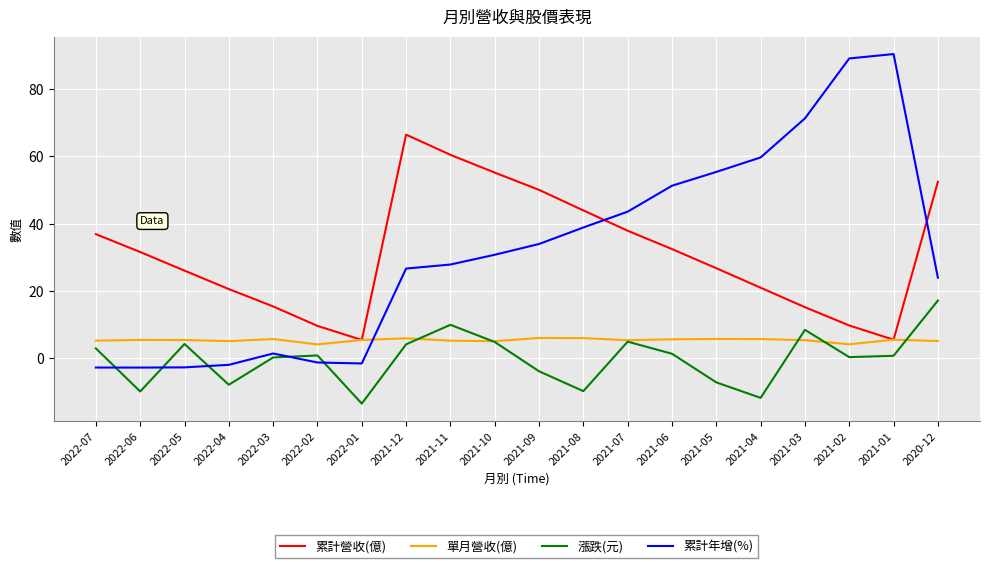

Between 2022-03 and 2021-10, which series saw the biggest shift?

累計營收(億)